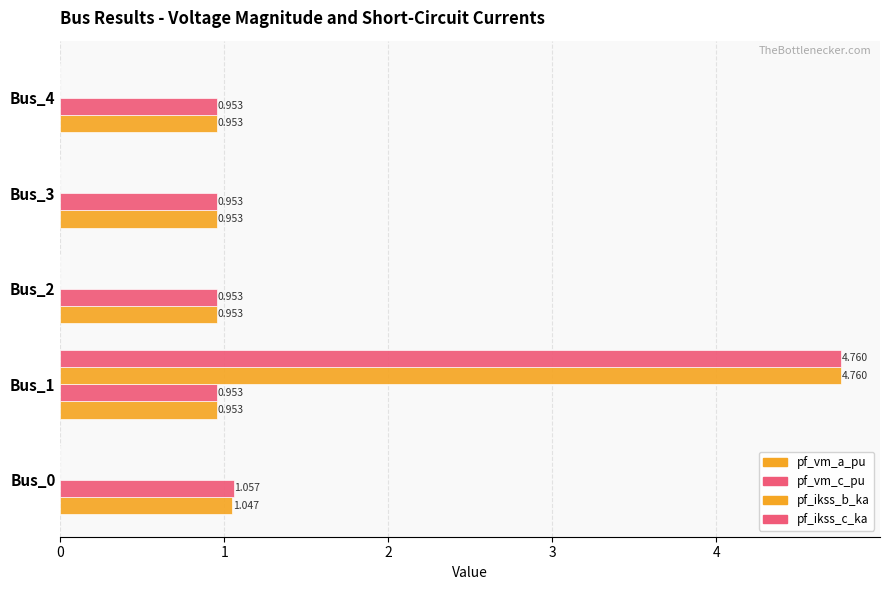

Count the number of categories in the chart.

5